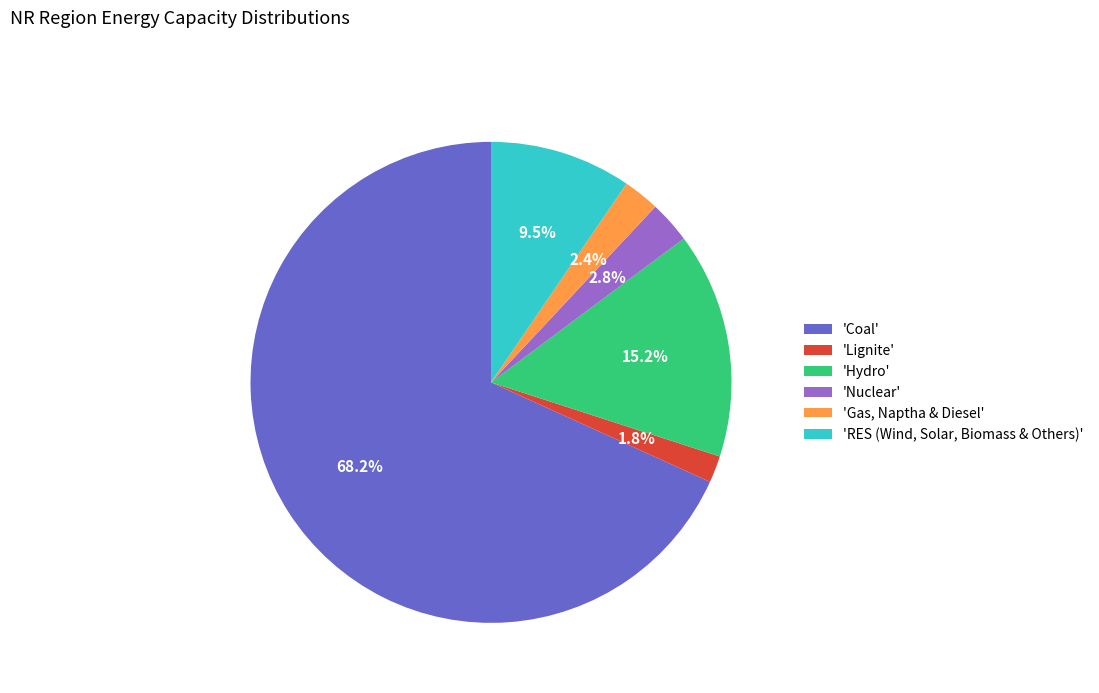

What is the smallest slice in the pie chart?

'Lignite'